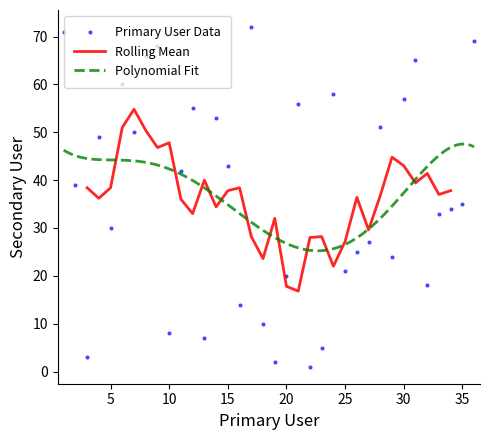

The value at 15 is 61. True or false?

False